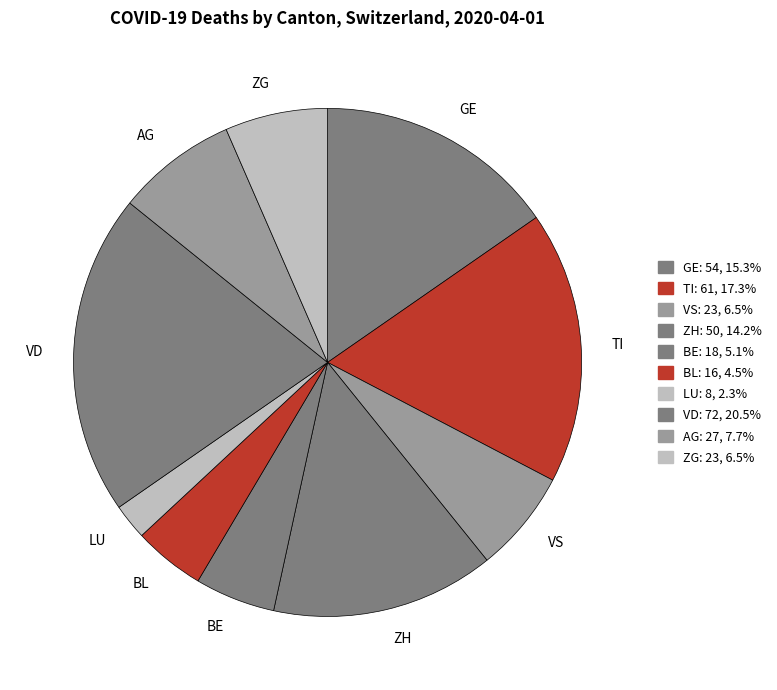

What is the smallest slice in the pie chart?

LU